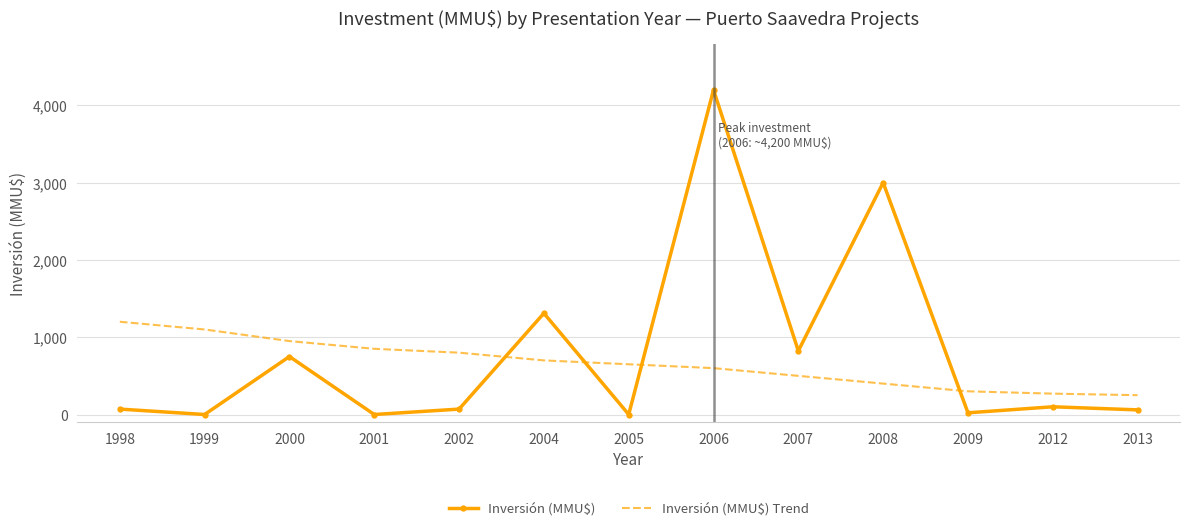

What value does the Inversión (MMU$) series have at 2006?

4200